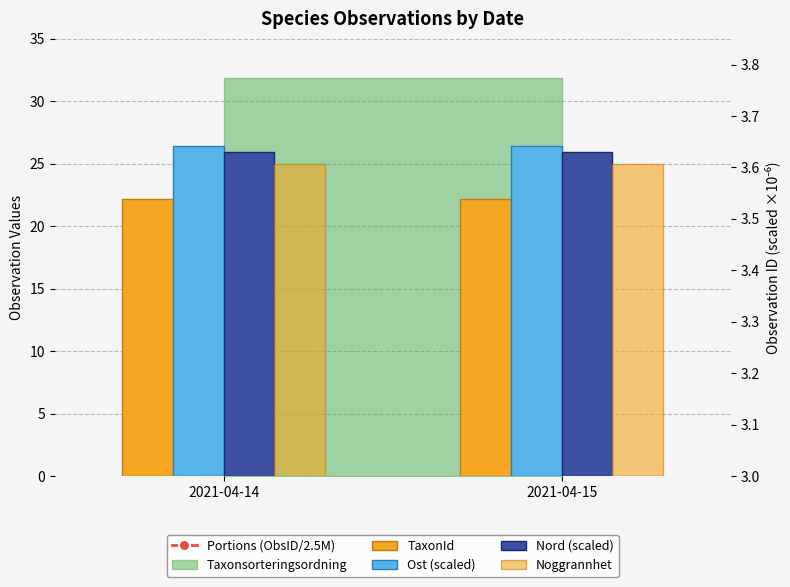

At how many categories does at least one series exceed 27?

2